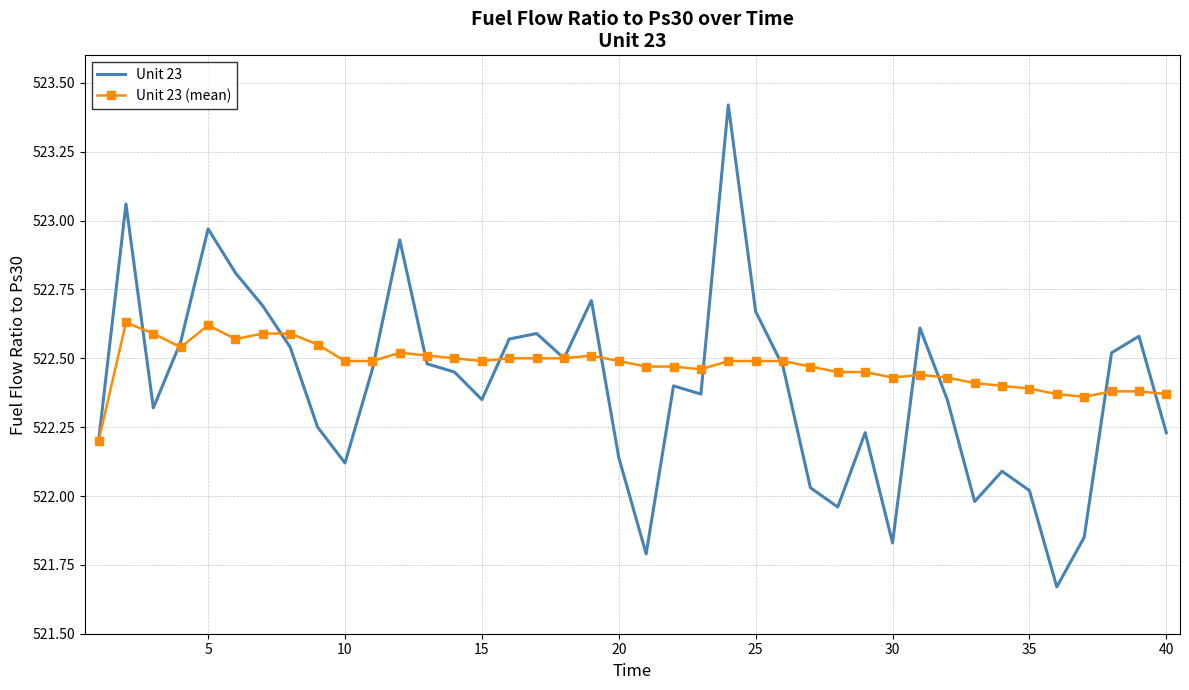

Which series has the widest spread of values?

Unit 23